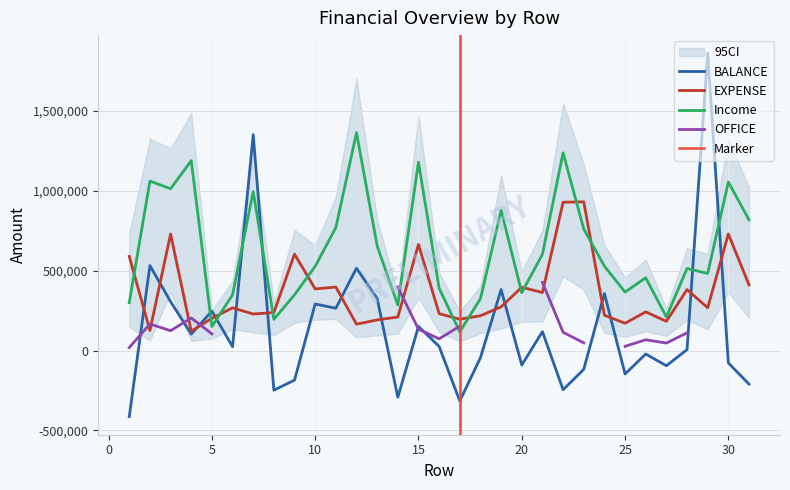

At which label does EXPENSE reach its peak?

23